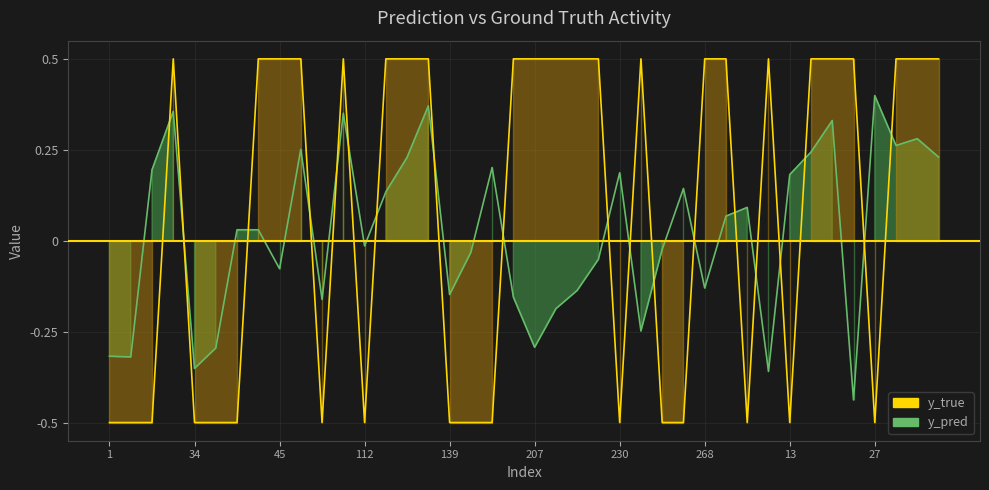

What is the difference between the maximum and second lowest values in the y_pred series?

0.8